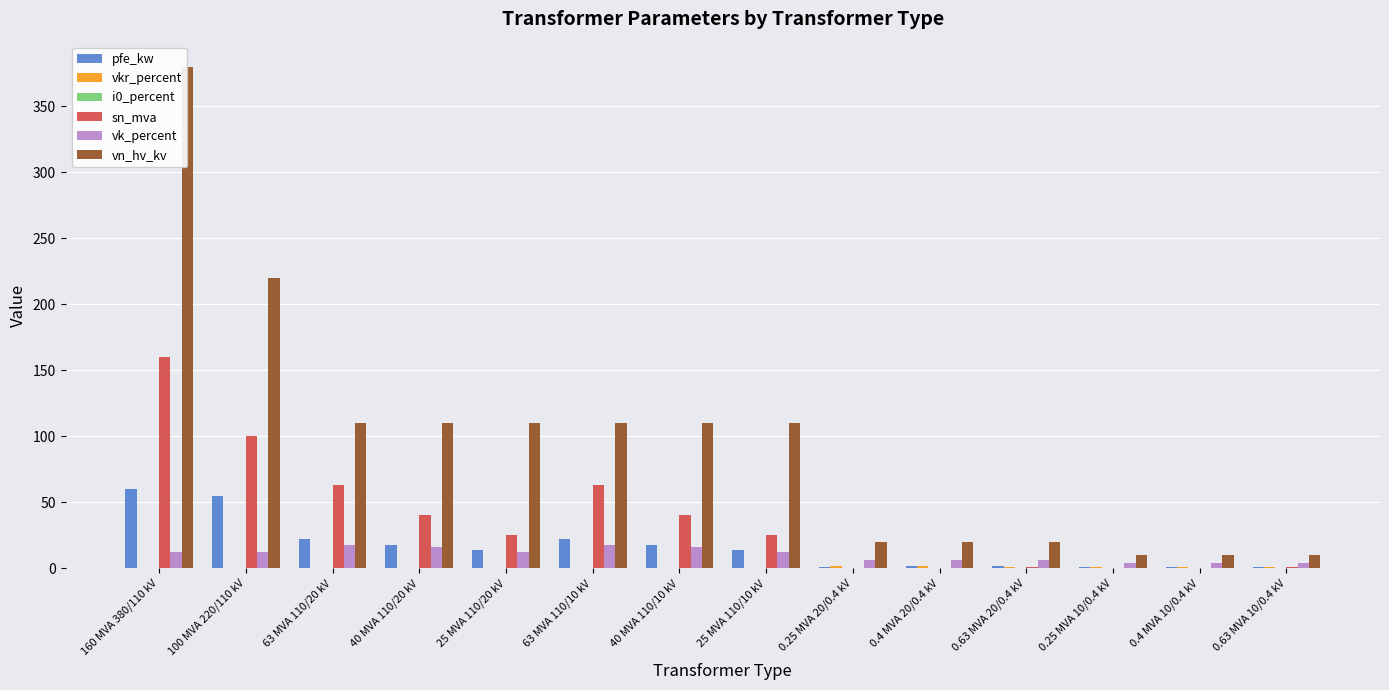

What is the maximum value shown in the chart?

380.0